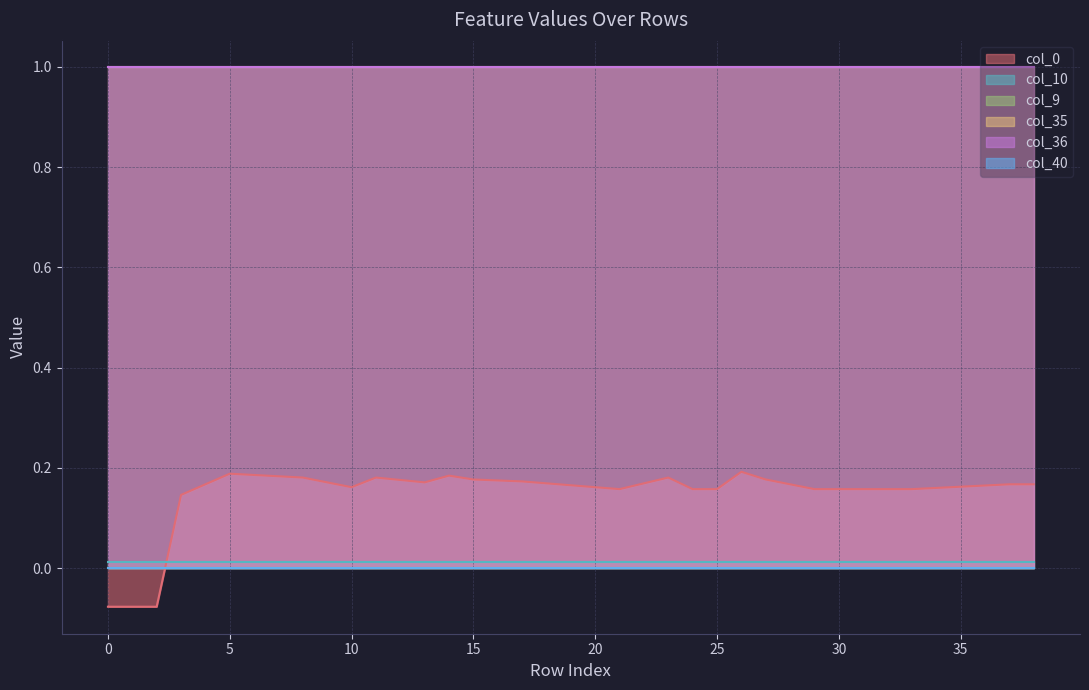

At 18, list the series in order from smallest to largest.

col_40, col_9, col_10, col_0, col_35, col_36